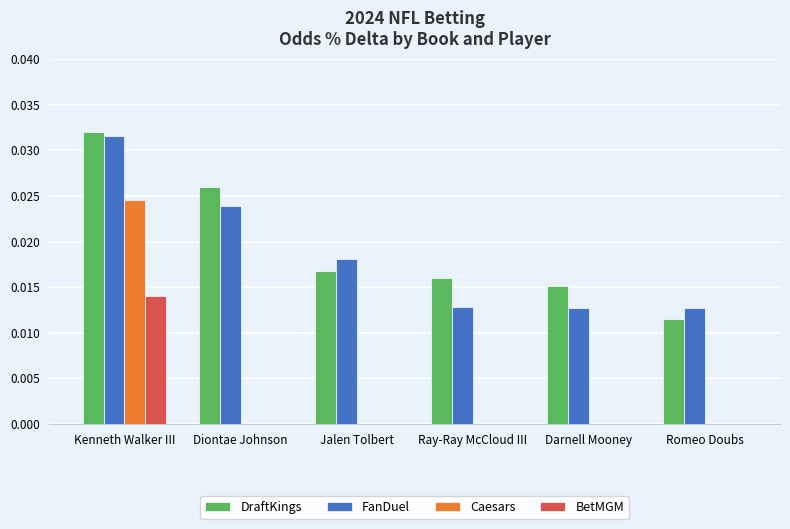

The Caesars series shows 0.0 at Darnell Mooney. True or false?

True